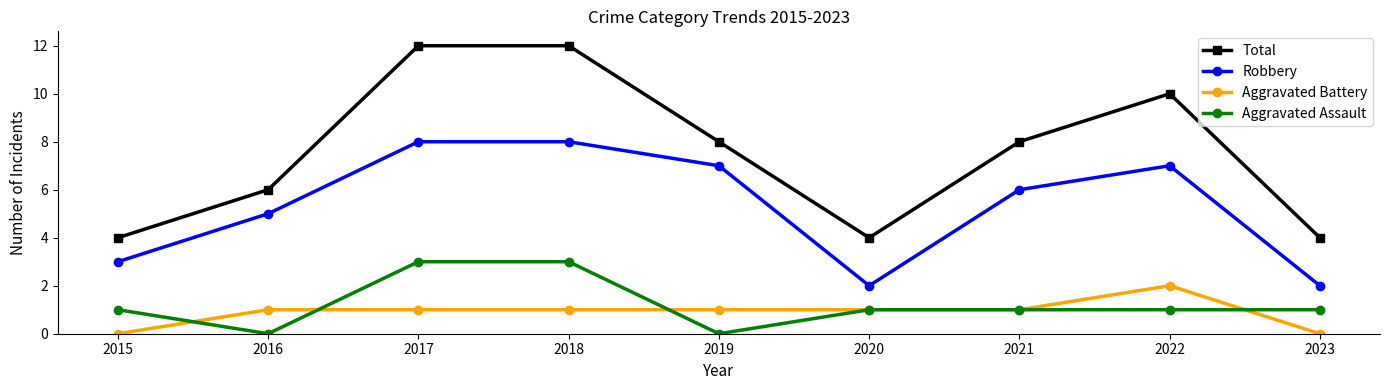

Reading right to left, what are all the values shown in this chart?

Total: 4	10	8	4	8	12	12	6	4
Robbery: 2	7	6	2	7	8	8	5	3
Aggravated Battery: 0	2	1	1	1	1	1	1	0
Aggravated Assault: 1	1	1	1	0	3	3	0	1